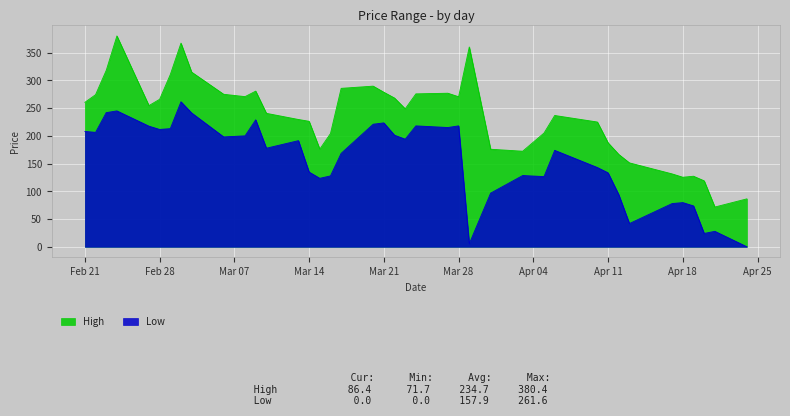

What is the average value of the Low series?

157.9